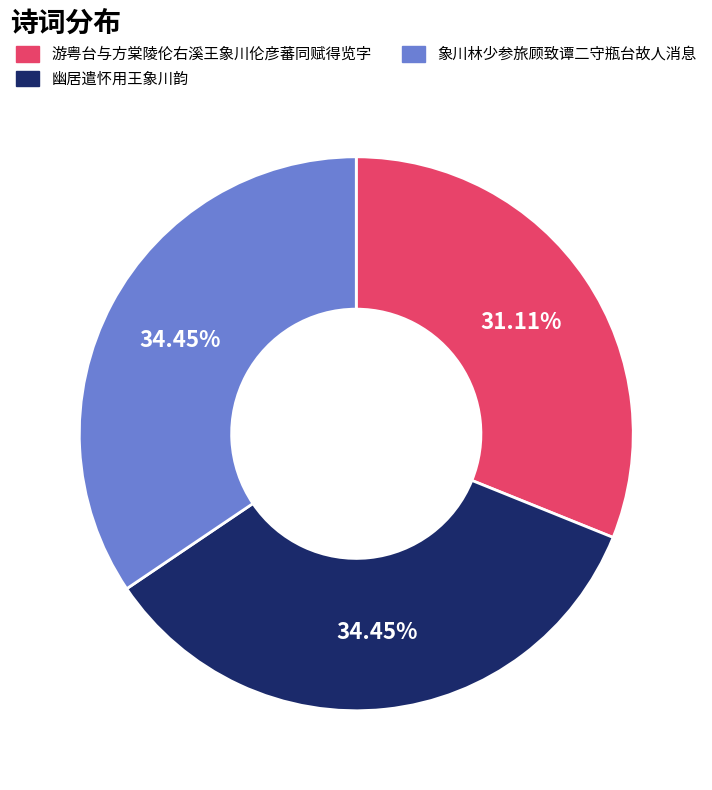

Do 幽居遣怀用王象川韵 and 游粤台与方棠陵伦右溪王象川伦彦蕃同赋得览字 together represent more than half of the pie?

Yes